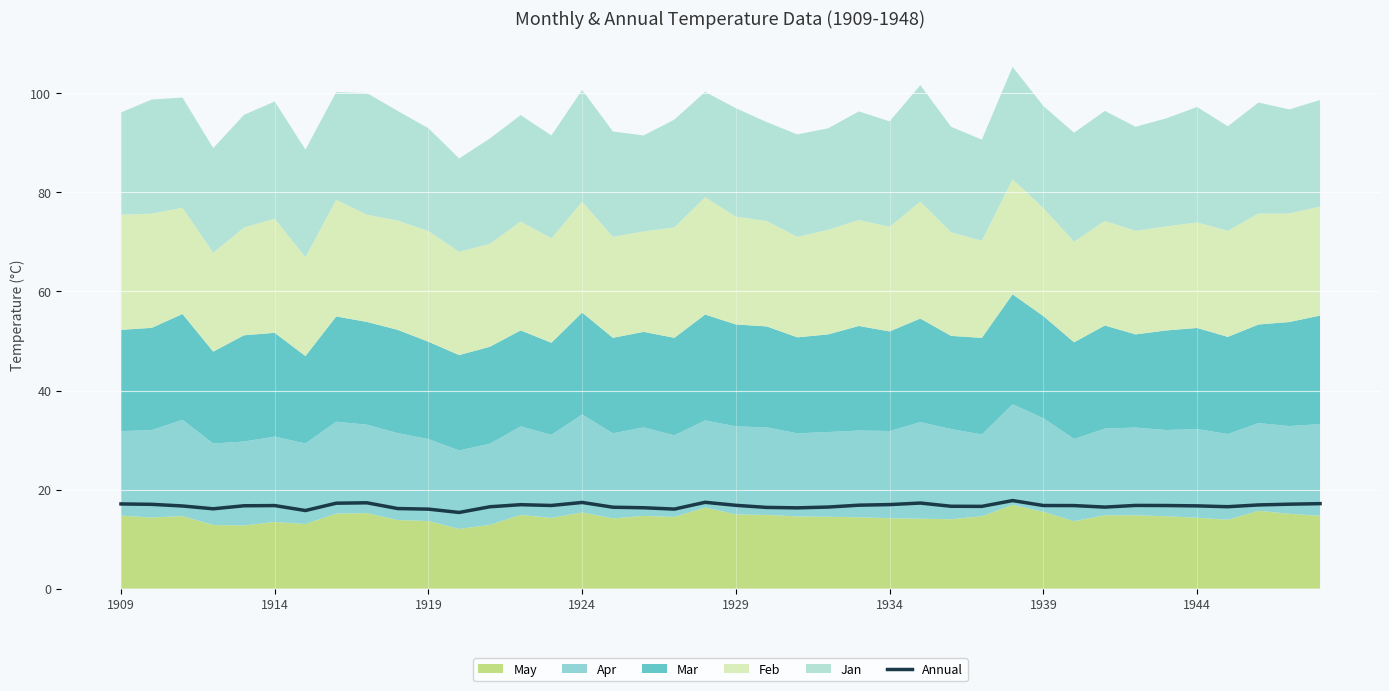

What is the minimum value for Annual?

15.4